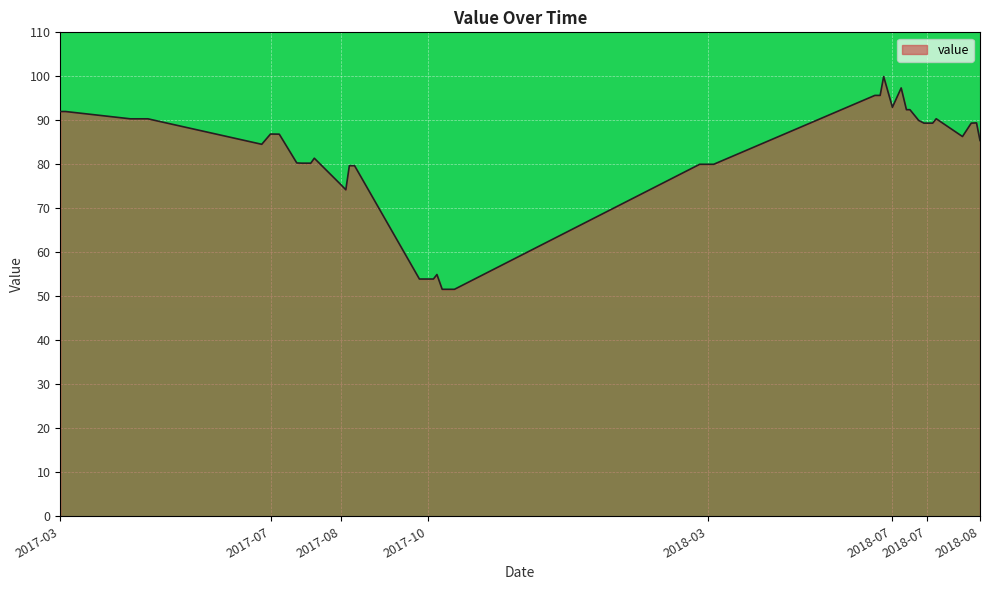

What is the minimum value shown in the chart?

51.6